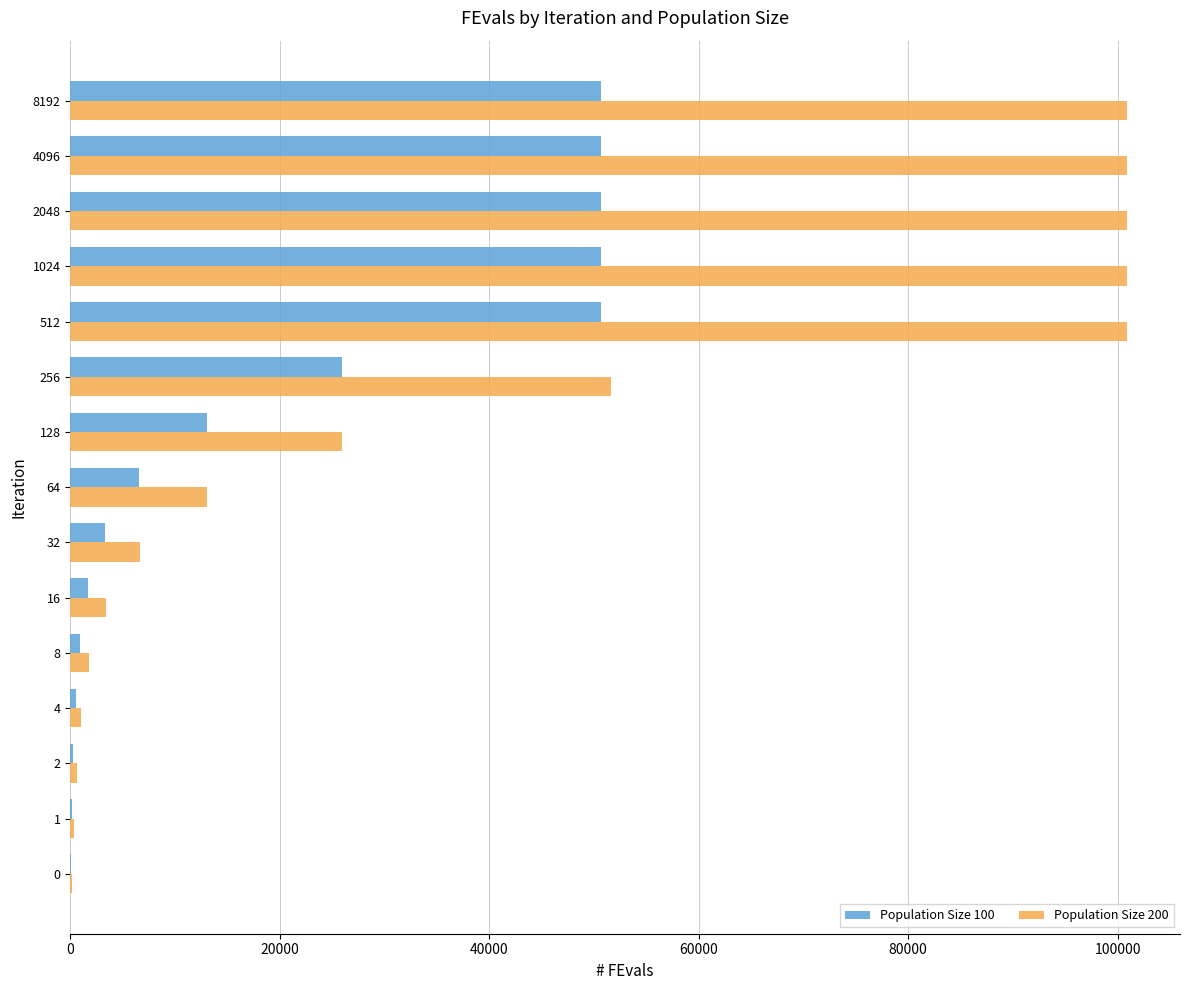

Is the value of Population Size 200 at 256 greater than the value of Population Size 100 at 128?

Yes